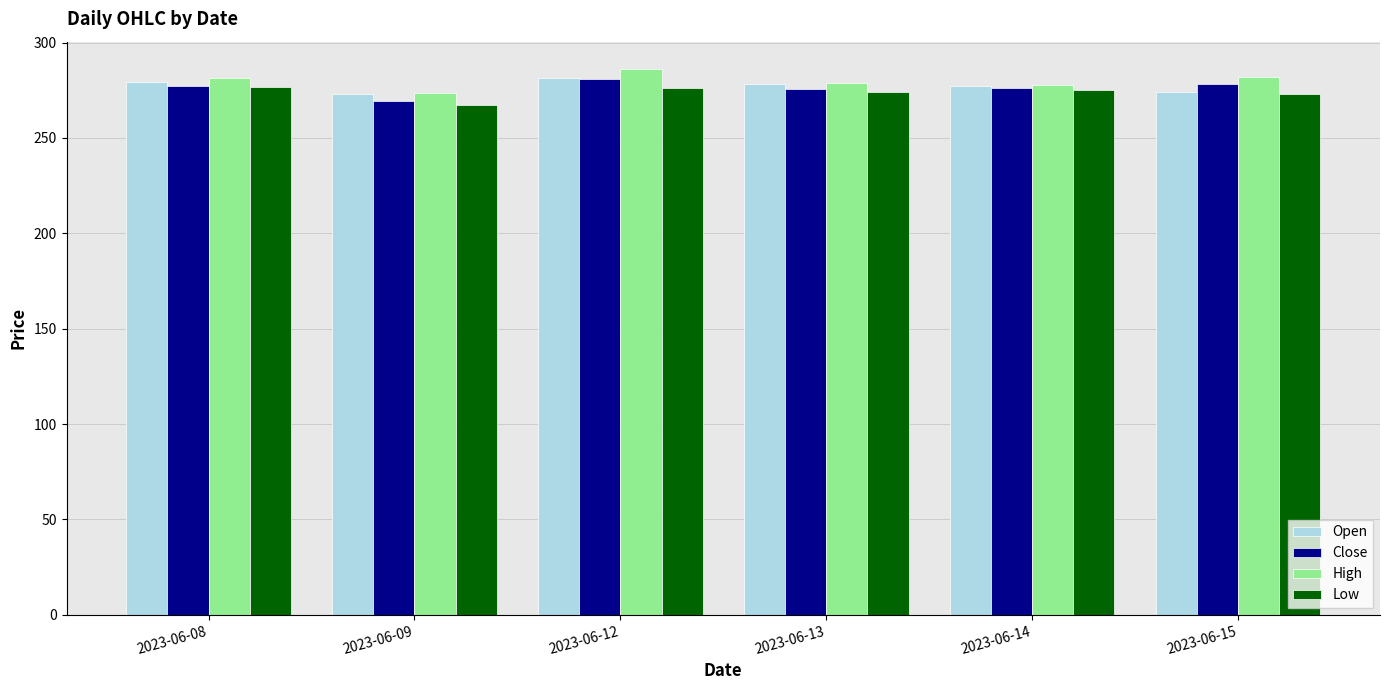

What is the value of the Low bar at the 4th from the left?

273.9